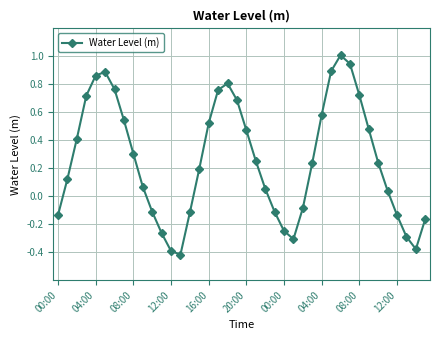

How many interior local valleys (lower than both neighbors) does the data have?

3